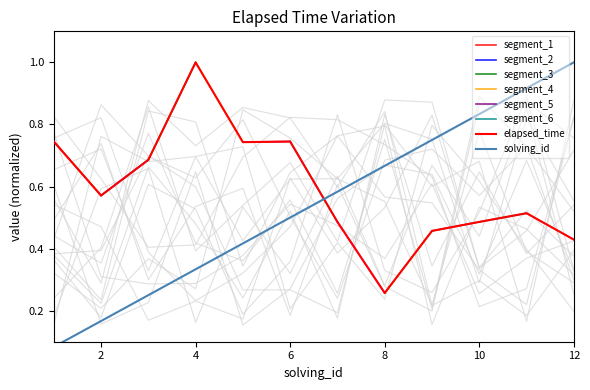

What is the maximum value for elapsed_time_norm?

1.0